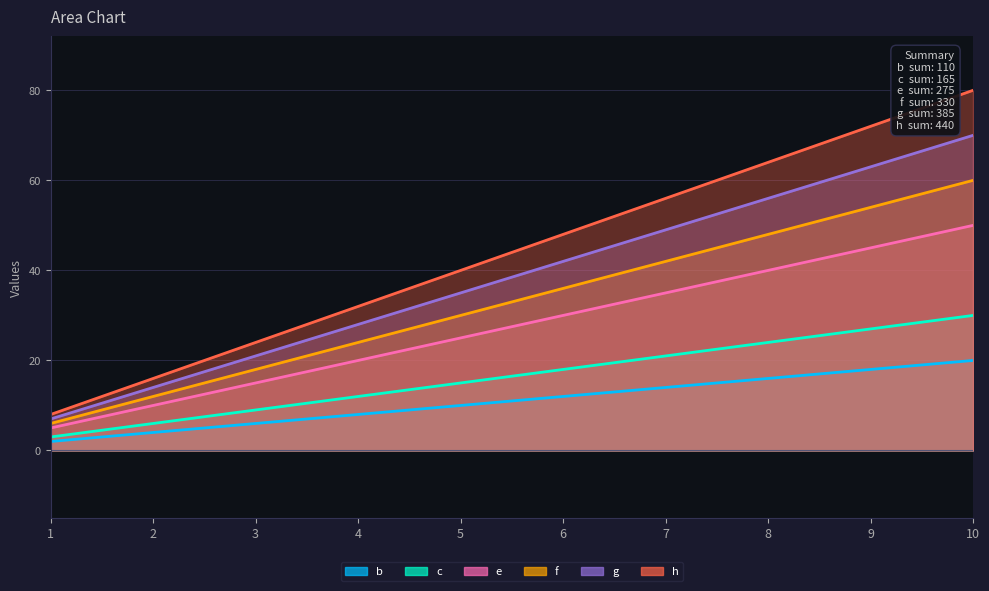

What is the lowest value of the h series?

8